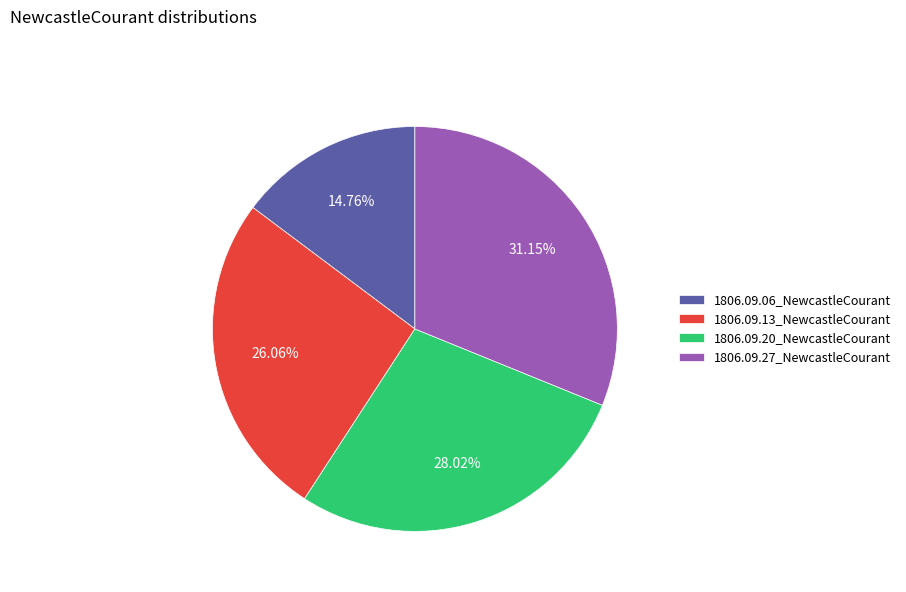

Is it true that 1806.09.27_NewcastleCourant is 31% of the pie?

True